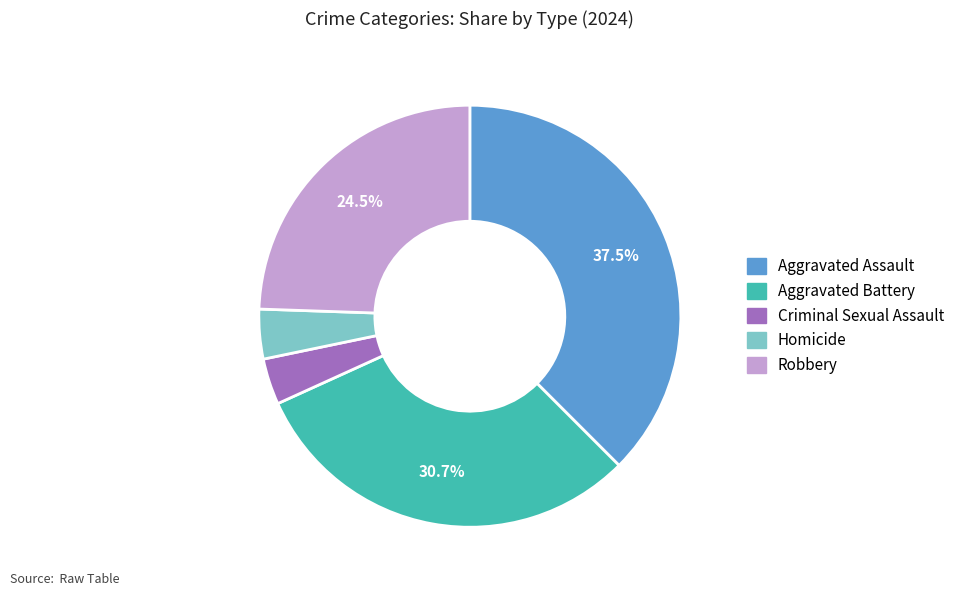

Is it true that Robbery is 36% of the pie?

False